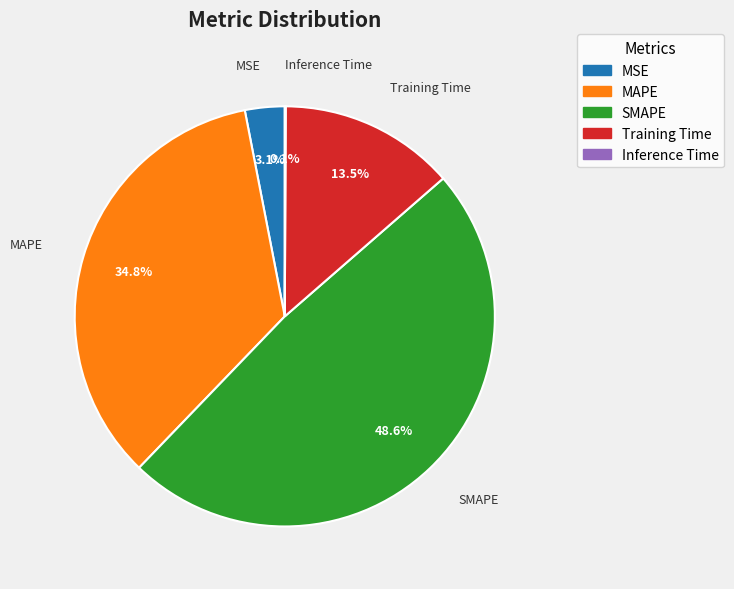

How much of the chart is everything except MSE?

96.9%